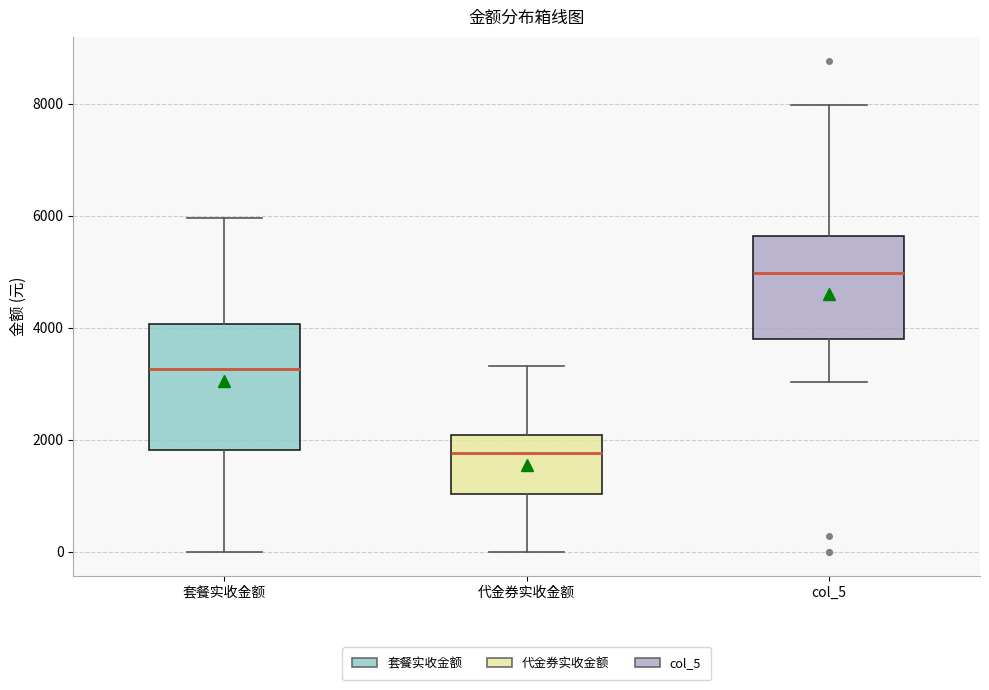

Which box's median line is the lowest?

代金券实收金额